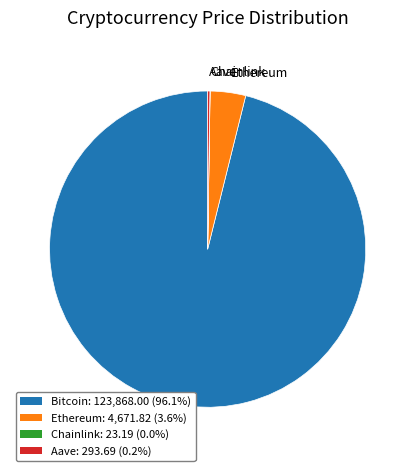

Which slice represents more than half of the pie?

Bitcoin